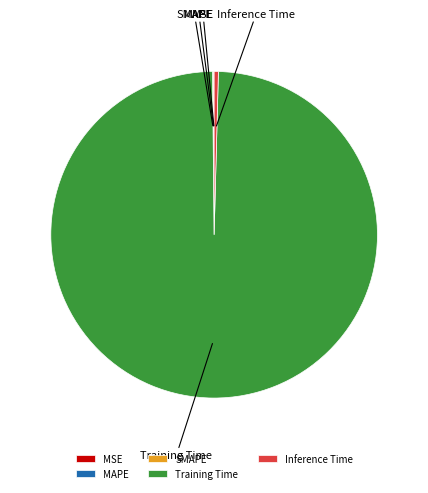

What is the largest slice in the pie chart?

Training Time